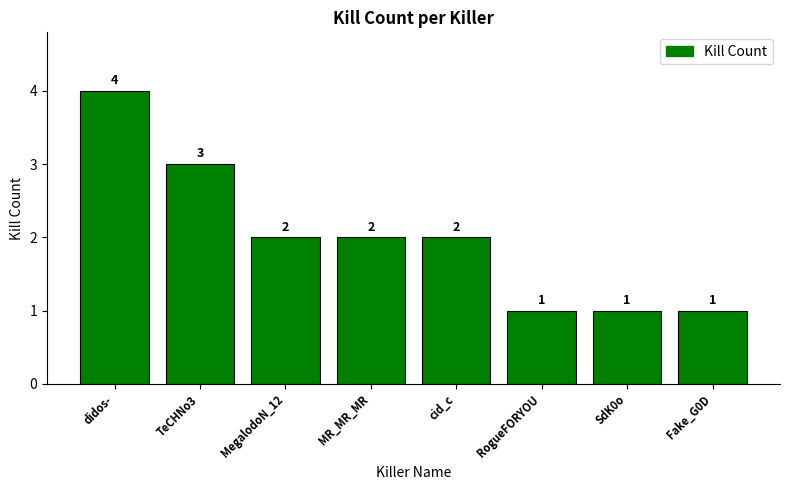

How many values are below 2?

3